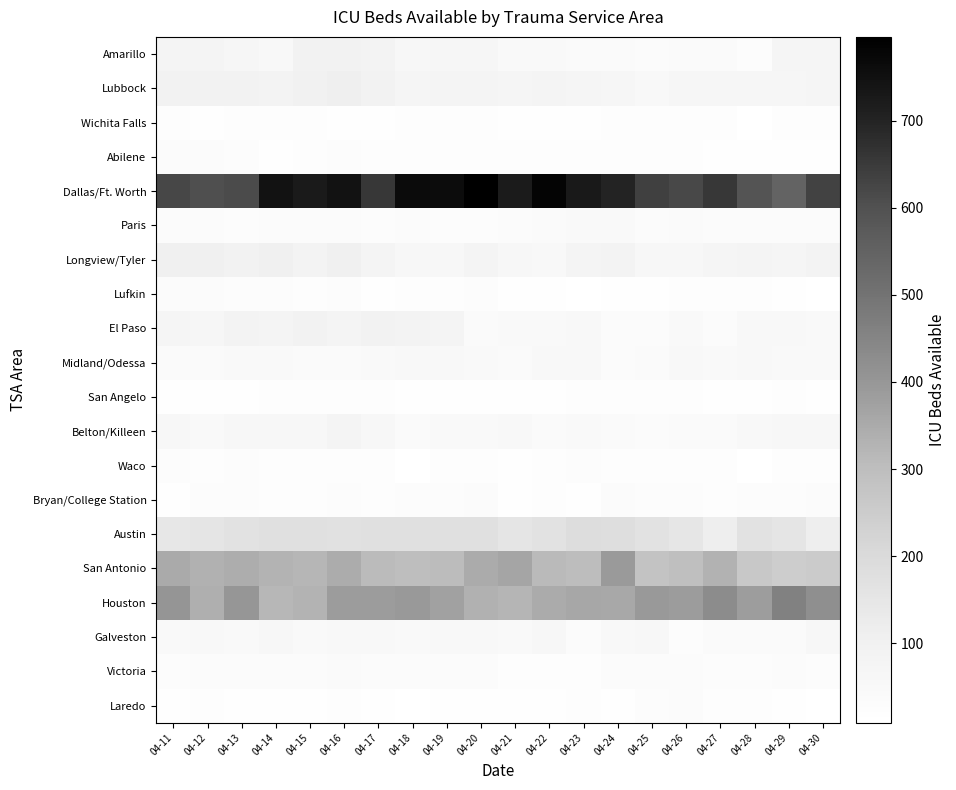

Reading left to right, what are all the values shown in this chart?

Amarillo: 04-11=77	04-12=78	04-13=67	04-14=54	04-15=92	04-16=89	04-17=83	04-18=57	04-19=67	04-20=67	04-21=48	04-22=46	04-23=41	04-24=37	04-25=34	04-26=39	04-27=39	04-28=28	04-29=76	04-30=74
Lubbock: 04-11=93	04-12=89	04-13=91	04-14=86	04-15=99	04-16=109	04-17=95	04-18=73	04-19=81	04-20=79	04-21=73	04-22=77	04-23=76	04-24=66	04-25=52	04-26=68	04-27=65	04-28=65	04-29=70	04-30=72
Wichita Falls: 04-11=20	04-12=18	04-13=19	04-14=19	04-15=21	04-16=18	04-17=18	04-18=23	04-19=23	04-20=22	04-21=14	04-22=14	04-23=17	04-24=20	04-25=21	04-26=23	04-27=23	04-28=11	04-29=22	04-30=24
Abilene: 04-11=36	04-12=36	04-13=27	04-14=13	04-15=23	04-16=26	04-17=20	04-18=23	04-19=22	04-20=21	04-21=23	04-22=23	04-23=22	04-24=21	04-25=19	04-26=19	04-27=18	04-28=13	04-29=14	04-30=14
Dallas/Ft. Worth: 04-11=623	04-12=603	04-13=612	04-14=745	04-15=723	04-16=745	04-17=655	04-18=765	04-19=761	04-20=796	04-21=721	04-22=783	04-23=727	04-24=700	04-25=639	04-26=620	04-27=655	04-28=591	04-29=546	04-30=632
Paris: 04-11=36	04-12=32	04-13=27	04-14=36	04-15=36	04-16=31	04-17=25	04-18=33	04-19=29	04-20=27	04-21=33	04-22=42	04-23=44	04-24=45	04-25=32	04-26=40	04-27=36	04-28=36	04-29=36	04-30=33
Longview/Tyler: 04-11=103	04-12=103	04-13=95	04-14=103	04-15=84	04-16=103	04-17=80	04-18=64	04-19=57	04-20=77	04-21=61	04-22=52	04-23=80	04-24=83	04-25=64	04-26=56	04-27=71	04-28=77	04-29=76	04-30=83
Lufkin: 04-11=35	04-12=33	04-13=28	04-14=26	04-15=22	04-16=26	04-17=18	04-18=21	04-19=23	04-20=26	04-21=15	04-22=13	04-23=10	04-24=13	04-25=14	04-26=19	04-27=19	04-28=19	04-29=18	04-30=10
El Paso: 04-11=73	04-12=67	04-13=86	04-14=82	04-15=93	04-16=79	04-17=89	04-18=85	04-19=79	04-20=37	04-21=45	04-22=43	04-23=51	04-24=32	04-25=33	04-26=44	04-27=35	04-28=50	04-29=50	04-30=46
Midland/Odessa: 04-11=42	04-12=37	04-13=45	04-14=45	04-15=41	04-16=38	04-17=43	04-18=51	04-19=49	04-20=44	04-21=40	04-22=50	04-23=53	04-24=35	04-25=42	04-26=54	04-27=48	04-28=49	04-29=48	04-30=46
San Angelo: 04-11=13	04-12=15	04-13=18	04-14=20	04-15=22	04-16=22	04-17=22	04-18=15	04-19=16	04-20=15	04-21=16	04-22=18	04-23=20	04-24=20	04-25=22	04-26=21	04-27=18	04-28=17	04-29=19	04-30=18
Belton/Killeen: 04-11=56	04-12=46	04-13=57	04-14=56	04-15=57	04-16=77	04-17=56	04-18=42	04-19=46	04-20=48	04-21=51	04-22=40	04-23=43	04-24=38	04-25=36	04-26=38	04-27=41	04-28=49	04-29=57	04-30=58
Waco: 04-11=26	04-12=21	04-13=26	04-14=23	04-15=23	04-16=21	04-17=21	04-18=12	04-19=21	04-20=20	04-21=15	04-22=21	04-23=29	04-24=24	04-25=19	04-26=24	04-27=21	04-28=12	04-29=19	04-30=21
Bryan/College Station: 04-11=15	04-12=26	04-13=27	04-14=22	04-15=22	04-16=25	04-17=22	04-18=27	04-19=29	04-20=31	04-21=18	04-22=23	04-23=13	04-24=36	04-25=27	04-26=30	04-27=22	04-28=26	04-29=26	04-30=35
Austin: 04-11=144	04-12=156	04-13=164	04-14=174	04-15=178	04-16=169	04-17=173	04-18=172	04-19=172	04-20=172	04-21=152	04-22=165	04-23=187	04-24=184	04-25=164	04-26=148	04-27=116	04-28=163	04-29=156	04-30=116
San Antonio: 04-11=351	04-12=333	04-13=342	04-14=326	04-15=320	04-16=345	04-17=310	04-18=299	04-19=306	04-20=350	04-21=365	04-22=313	04-23=303	04-24=393	04-25=280	04-26=295	04-27=329	04-28=265	04-29=248	04-30=253
Houston: 04-11=403	04-12=341	04-13=401	04-14=318	04-15=328	04-16=387	04-17=385	04-18=394	04-19=373	04-20=334	04-21=323	04-22=349	04-23=358	04-24=354	04-25=396	04-26=386	04-27=429	04-28=384	04-29=458	04-30=420
Galveston: 04-11=48	04-12=49	04-13=47	04-14=56	04-15=45	04-16=52	04-17=55	04-18=47	04-19=53	04-20=51	04-21=45	04-22=57	04-23=35	04-24=54	04-25=59	04-26=27	04-27=37	04-28=37	04-29=37	04-30=62
Victoria: 04-11=30	04-12=33	04-13=31	04-14=32	04-15=32	04-16=37	04-17=36	04-18=33	04-19=32	04-20=33	04-21=22	04-22=24	04-23=24	04-24=33	04-25=35	04-26=33	04-27=30	04-28=29	04-29=35	04-30=30
Laredo: 04-11=15	04-12=21	04-13=16	04-14=14	04-15=13	04-16=19	04-17=17	04-18=12	04-19=13	04-20=13	04-21=15	04-22=18	04-23=19	04-24=15	04-25=30	04-26=31	04-27=22	04-28=24	04-29=13	04-30=9